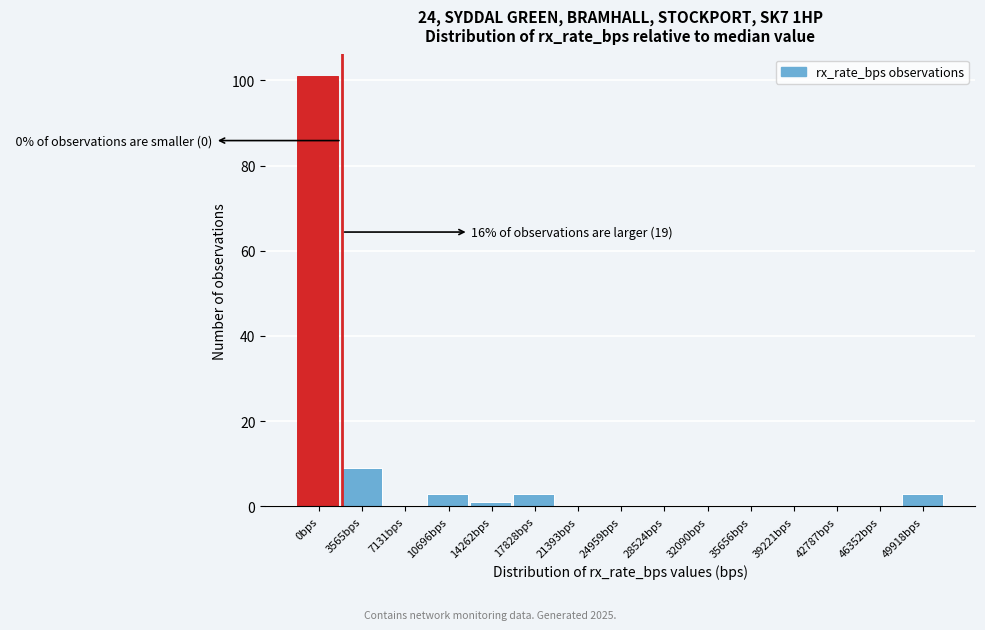

Reading right to left, list all the values displayed in this chart.

49918bps=3	46352bps=0	42787bps=0	39221bps=0	35656bps=0	32090bps=0	28524bps=0	24959bps=0	21393bps=0	17828bps=3	14262bps=1	10696bps=3	7131bps=0	3565bps=9	0bps=101